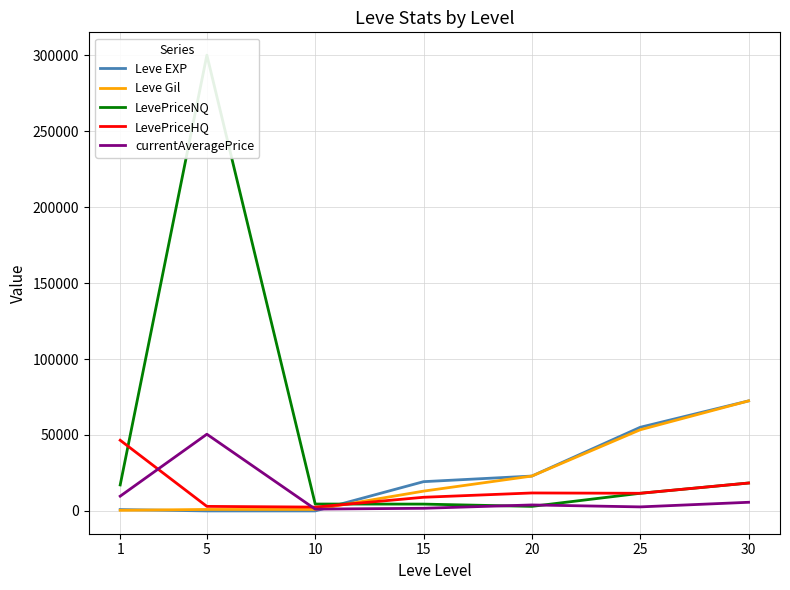

What is the difference between the currentAveragePrice values at 25 and 1?

7051